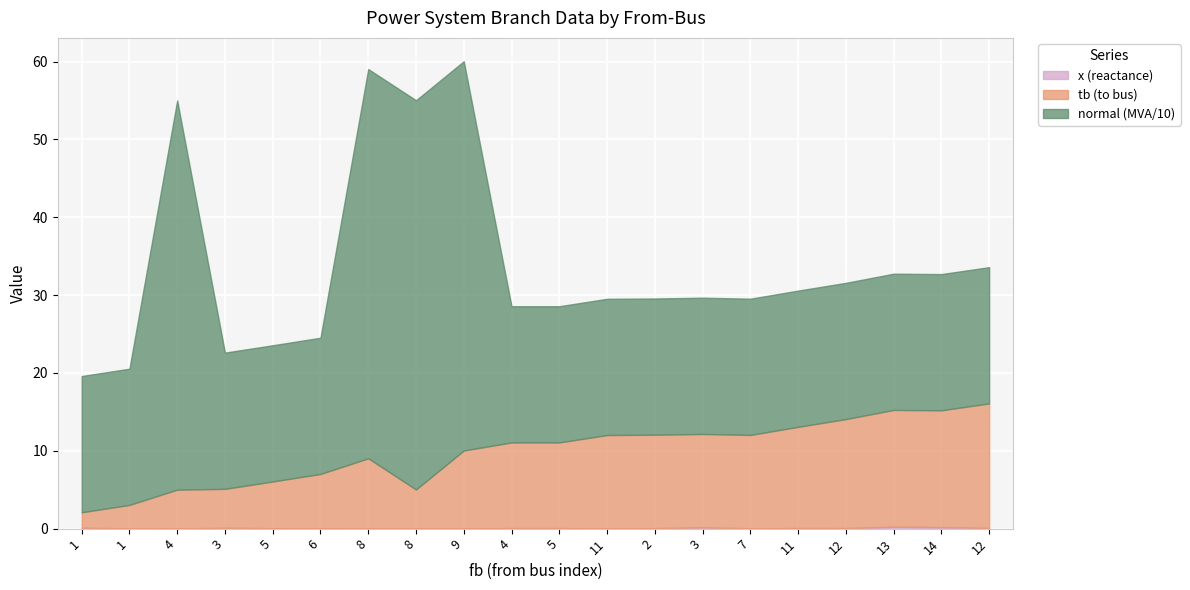

What value does the x (reactance) series have at 1?

0.1